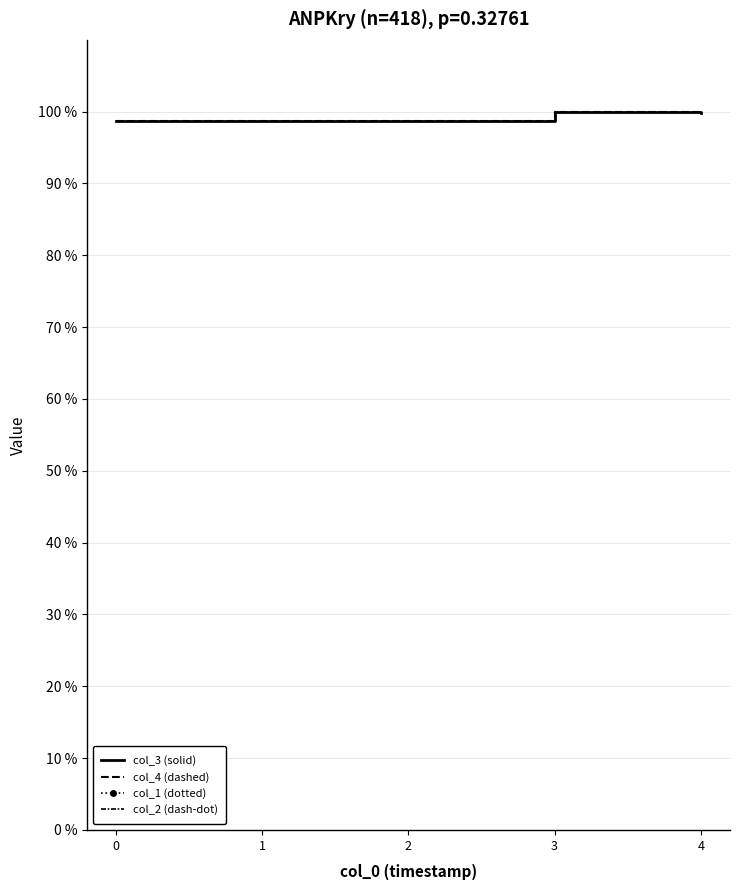

Which category has the highest value across all series?

3